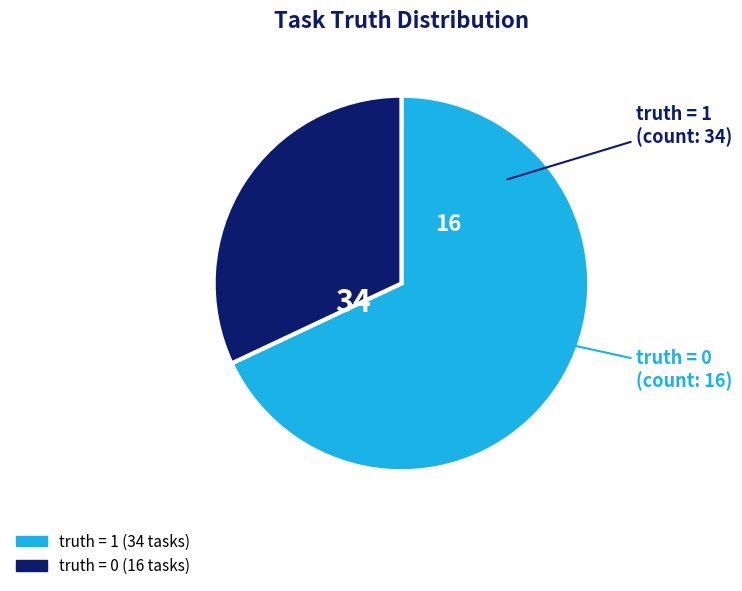

Is there any slice that represents more than half of the pie?

Yes